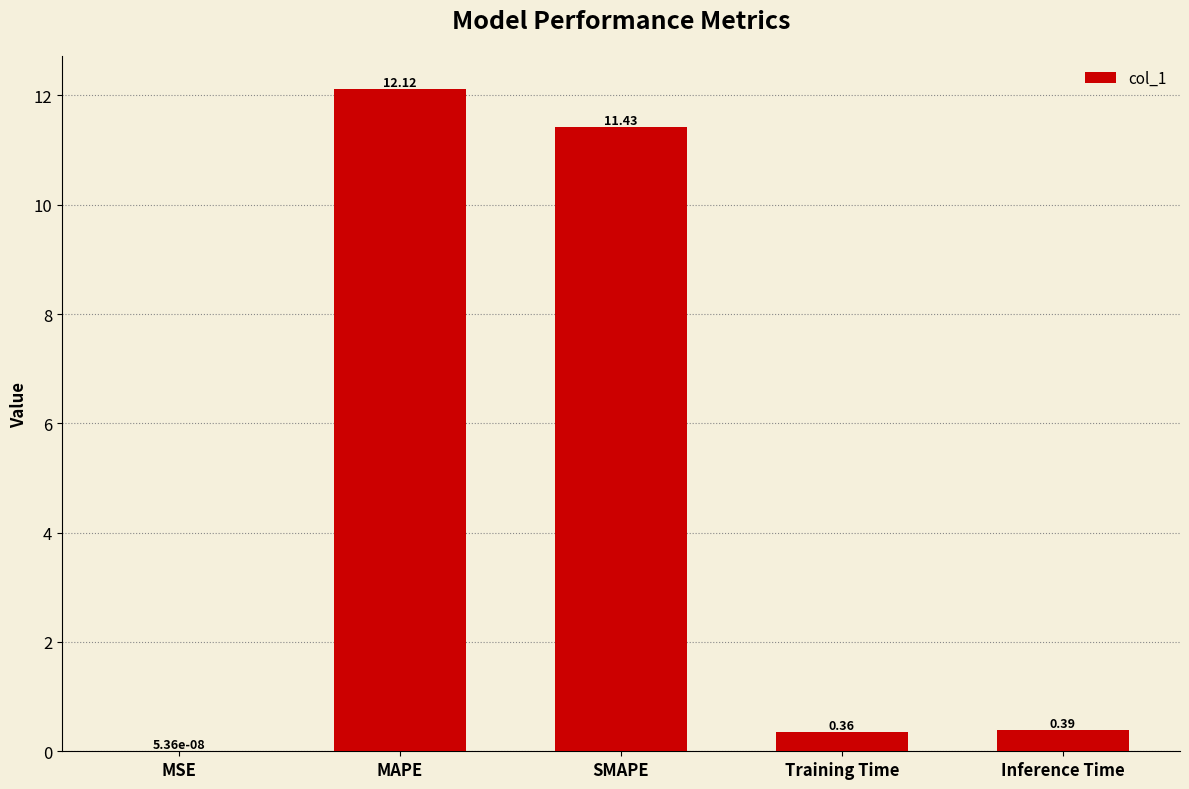

What is the sum of all values?

24.3